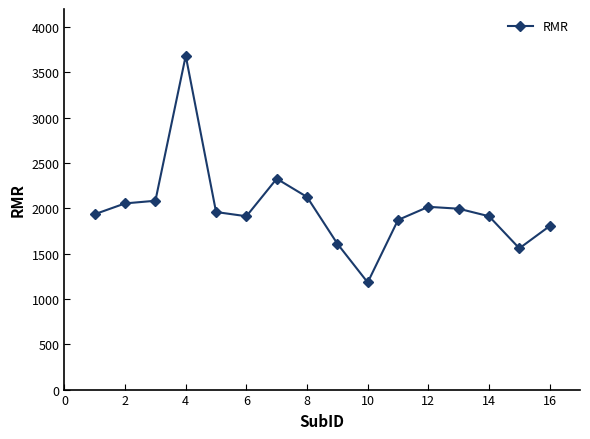

Reading right to left, transcribe all the data shown in this chart.

1804.6	1558.7	1912.9	1996.1	2017.0	1872.0	1182.4	1609.6	2125.4	2327.0	1912.9	1959.6	3684.1	2083.8	2054.6	1935.4